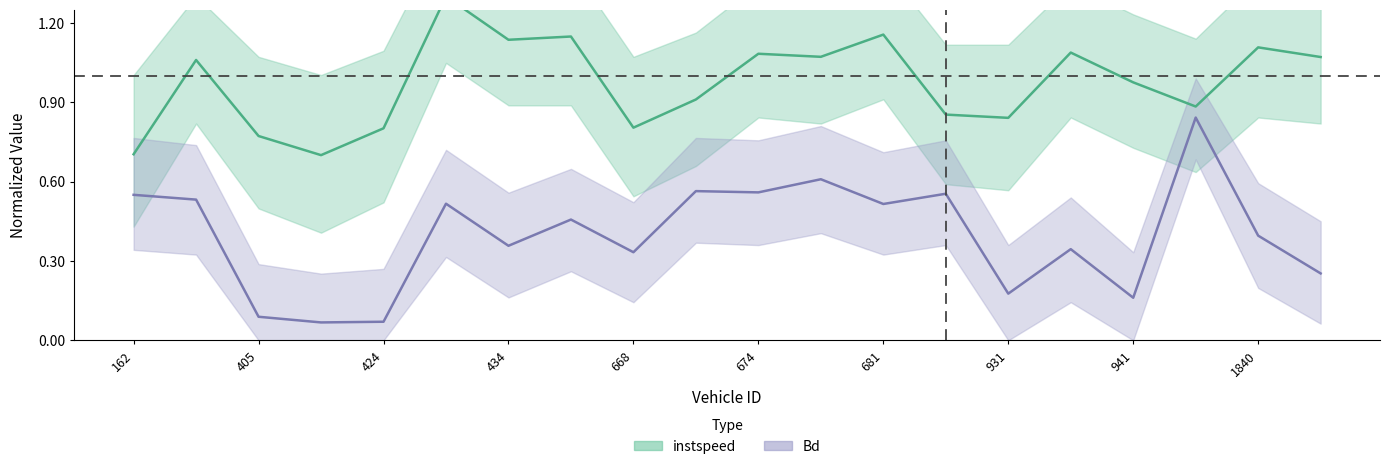

Rank the series at 931.0 from highest to lowest value.

instspeed, Bd